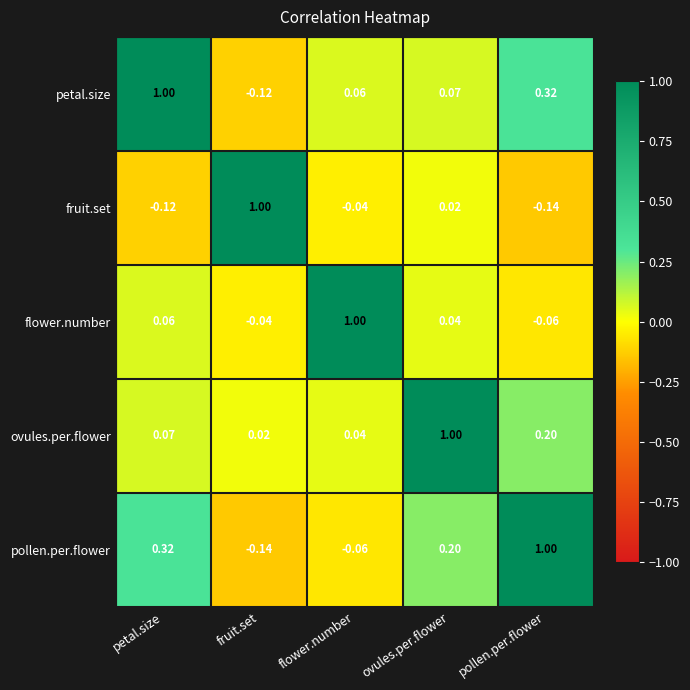

Is the value of pollen.per.flower at fruit.set greater than the value of petal.size at fruit.set?

No